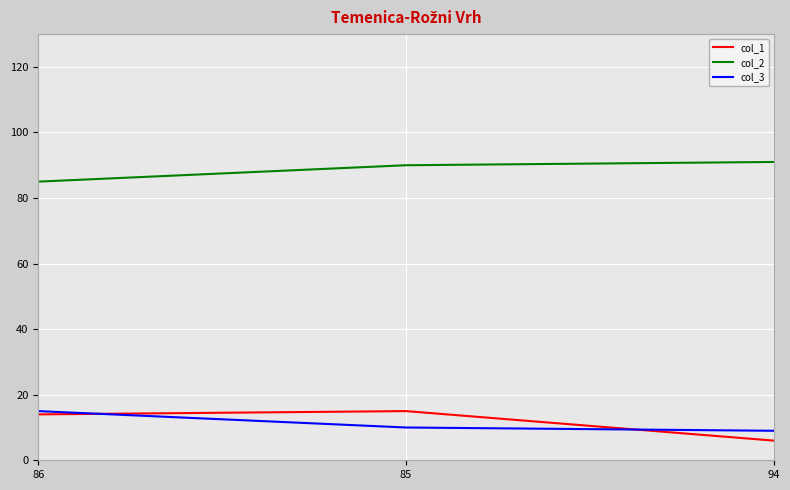

Is it true that col_3 equals 14 at 94?

False